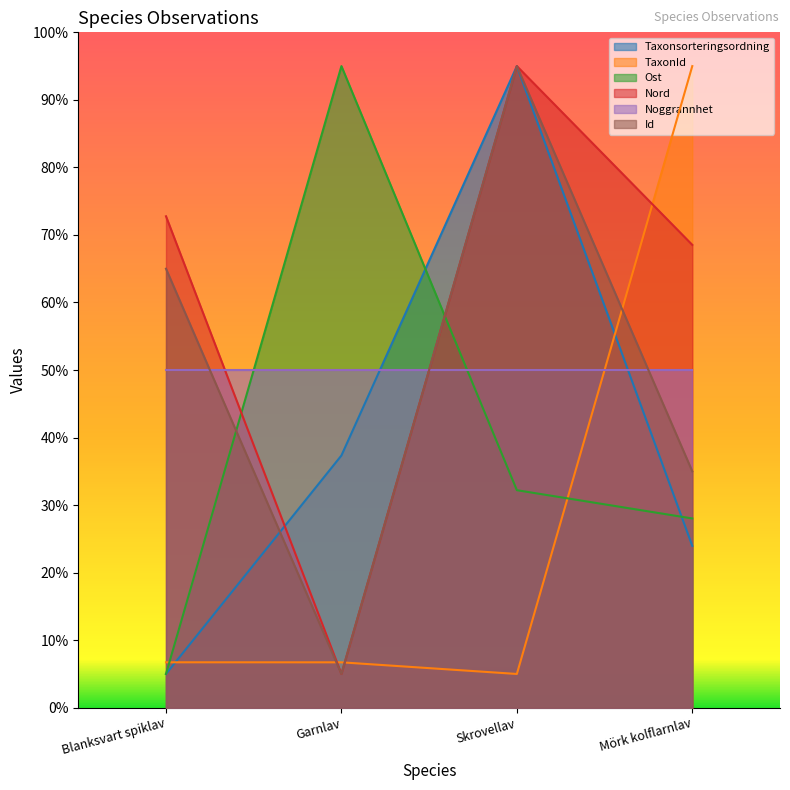

True or false: Taxonsorteringsordning has a value of 37.3 at Garnlav.

True